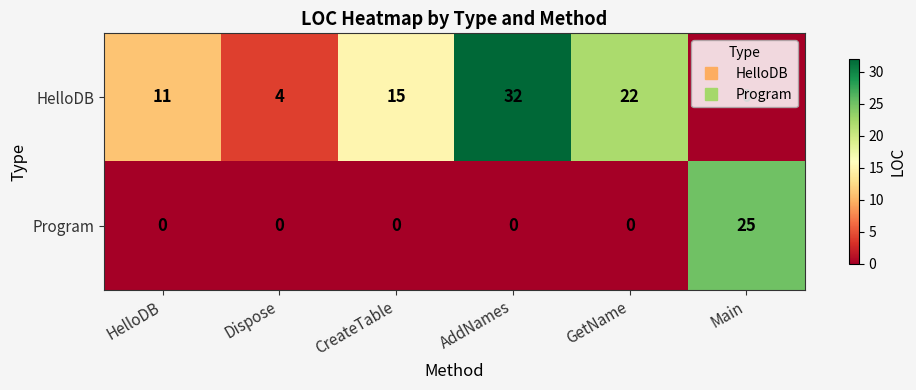

At which category is the sum across all series the highest?

AddNames